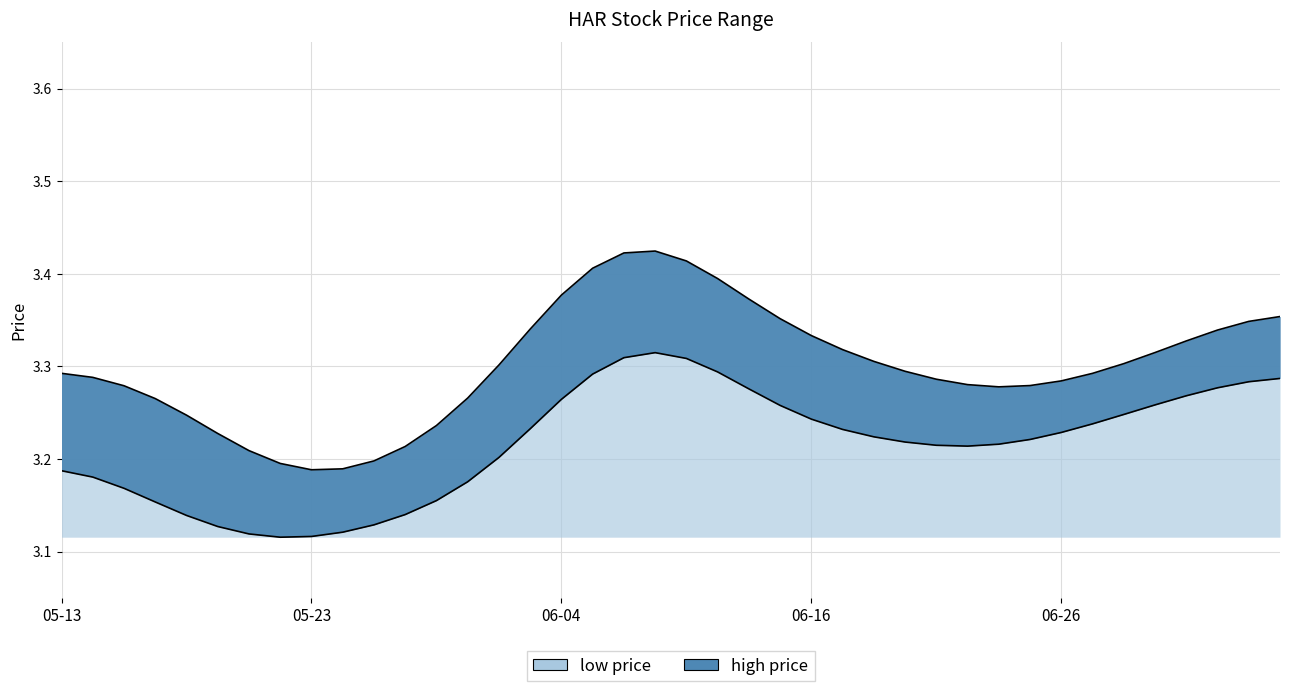

What is the minimum value shown in the chart?

3.1